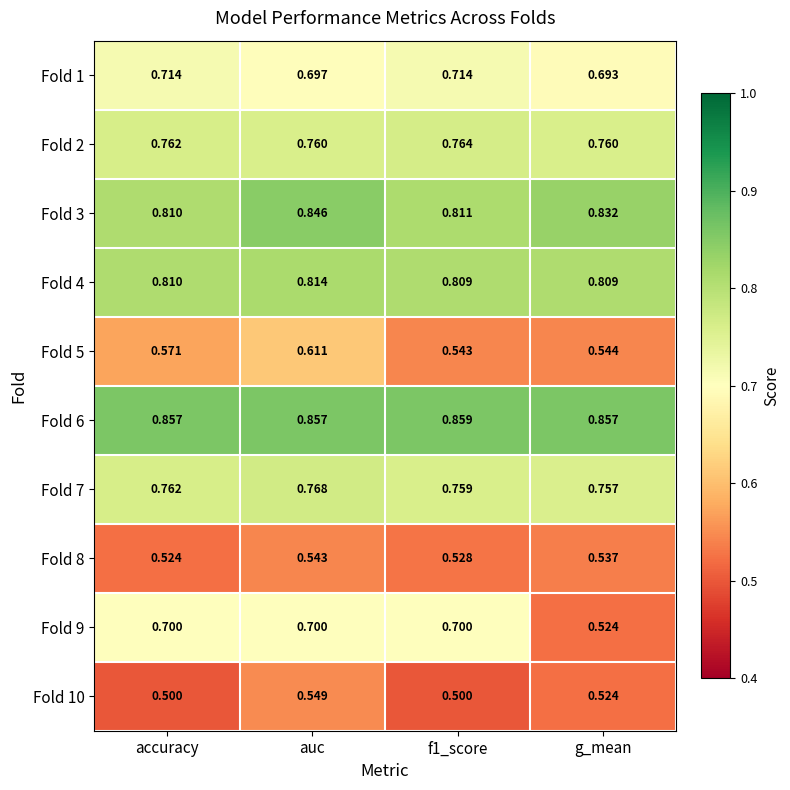

Which category has the highest value in the Fold 8 series?

auc